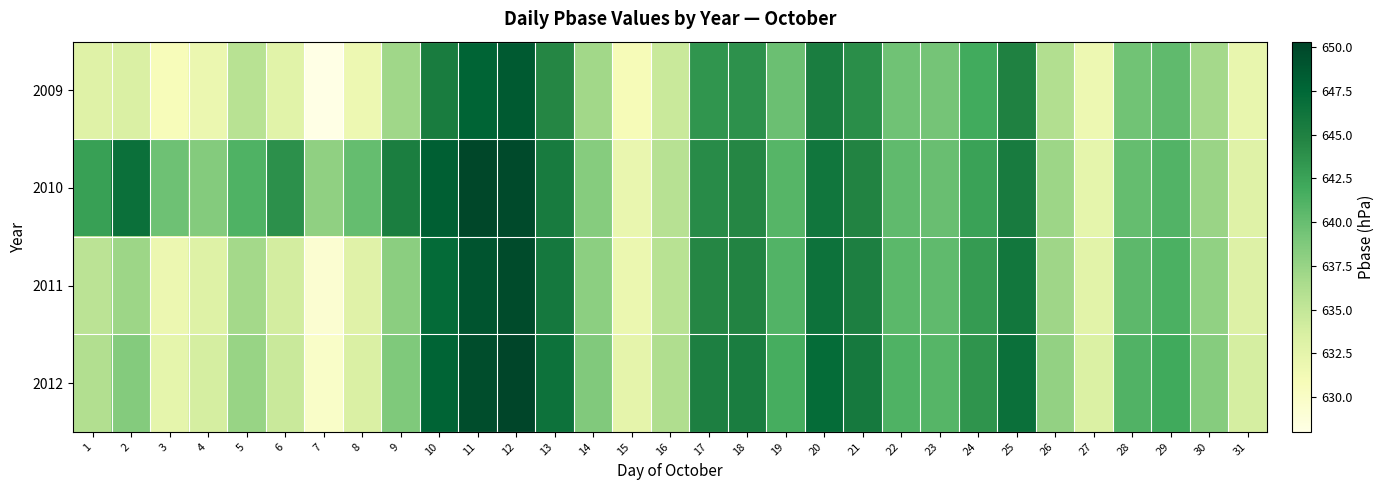

List the series in order of their peak value, lowest first.

2009, 2011, 2010, 2012